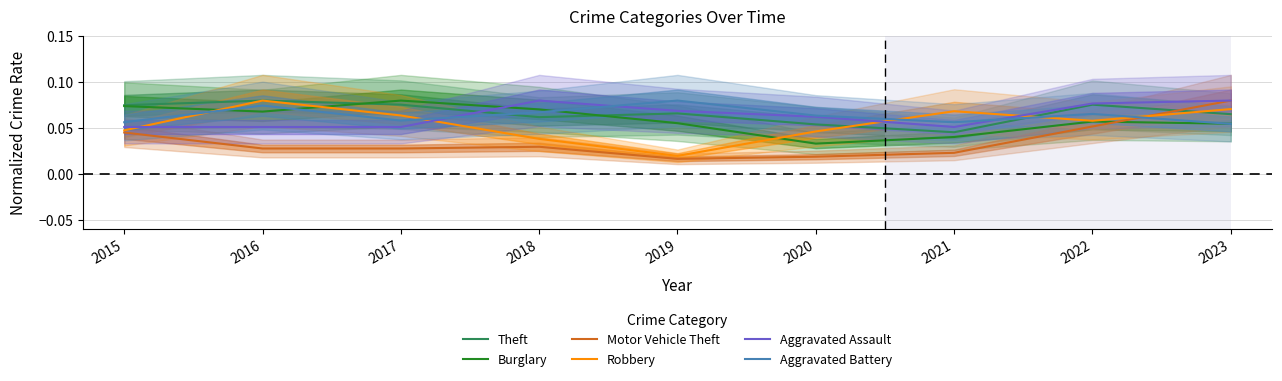

Reading left to right, what are all the values shown in this chart?

Theft: 0.1	0.1	0.1	0.1	0.1	0.1	0.0	0.1	0.1
Burglary: 0.1	0.1	0.1	0.1	0.1	0.0	0.0	0.1	0.1
Motor Vehicle Theft: 0.0	0.0	0.0	0.0	0.0	0.0	0.0	0.1	0.1
Robbery: 0.0	0.1	0.1	0.0	0.0	0.0	0.1	0.1	0.1
Aggravated Assault: 0.1	0.1	0.1	0.1	0.1	0.1	0.1	0.1	0.1
Aggravated Battery: 0.1	0.1	0.1	0.1	0.1	0.1	0.1	0.1	0.1